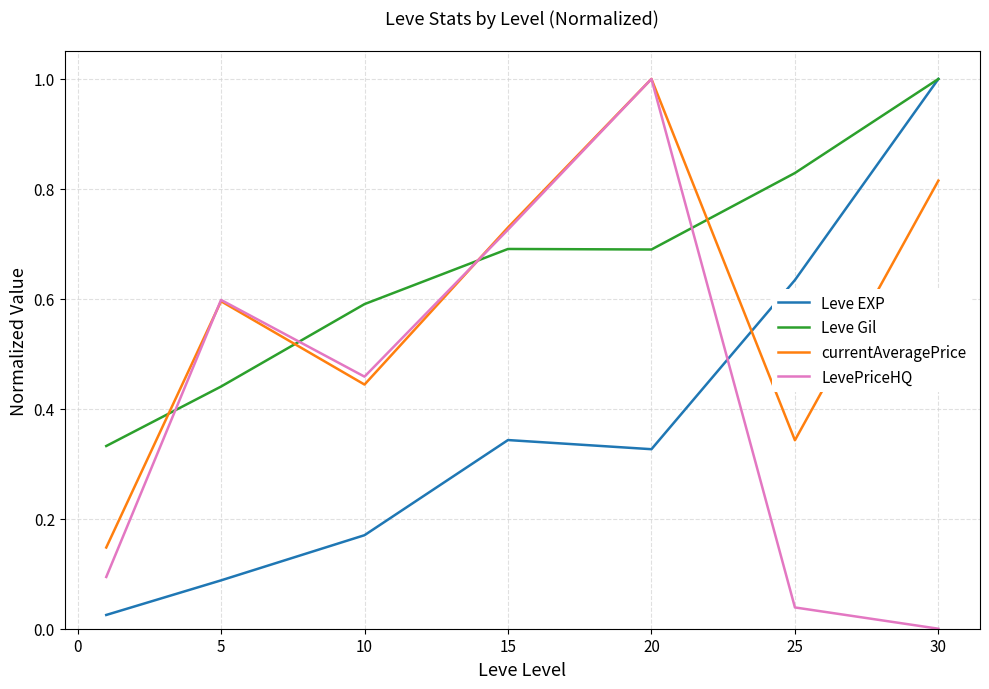

True or false: Leve Gil has more than 2 points higher than both neighbors.

False